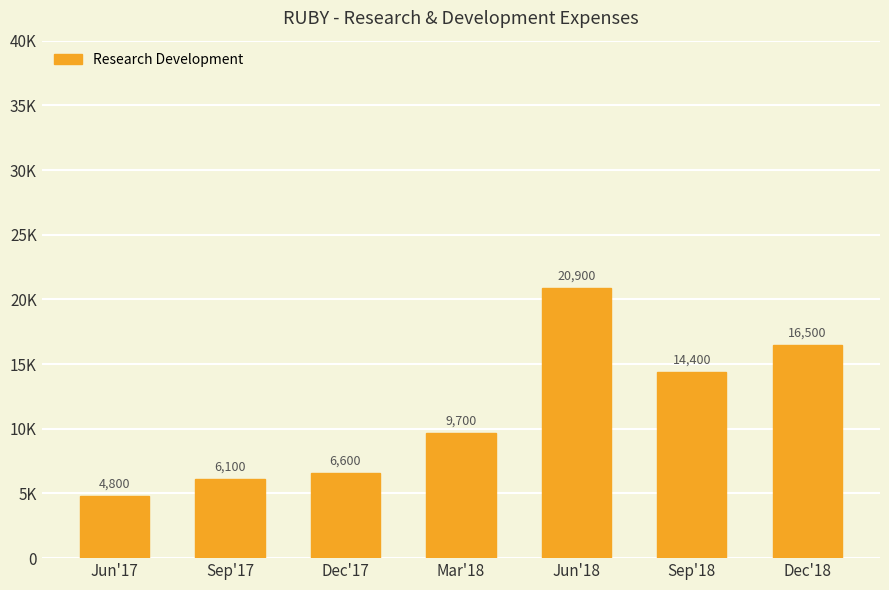

The chart shows a value of 16500 at Dec'18. True or false?

True